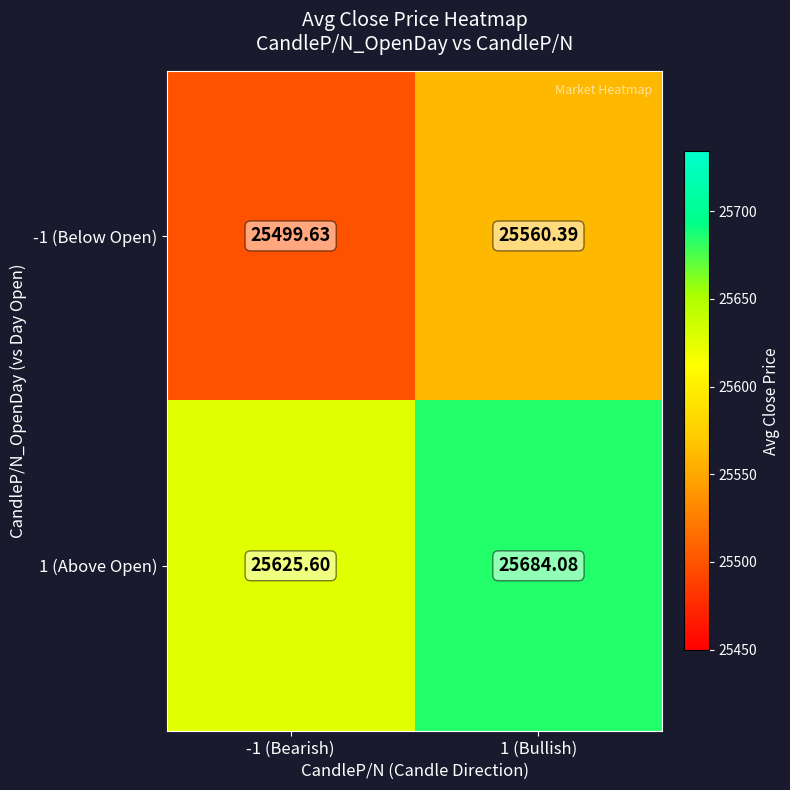

Is the value of -1 (Below Open) at -1 (Bearish) greater than the value of 1 (Above Open) at 1 (Bullish)?

No